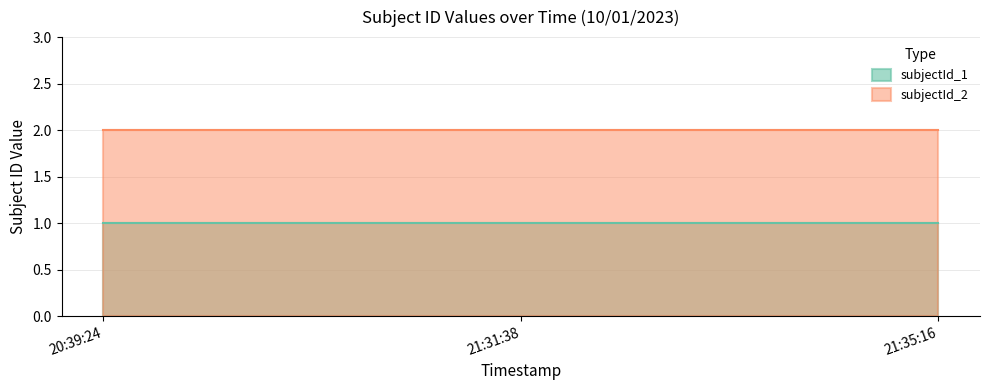

What is the label of the 3rd point from the left?

21:35:16